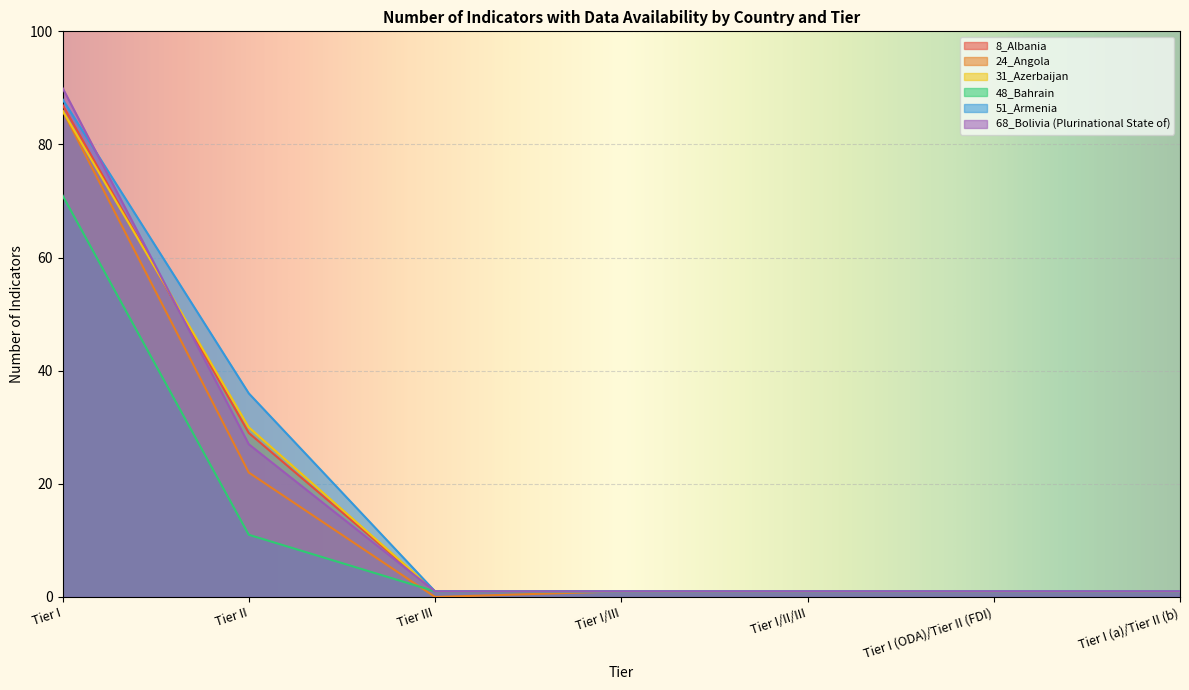

What is the label of the 1st point from the right?

Tier I (a)/Tier II (b)